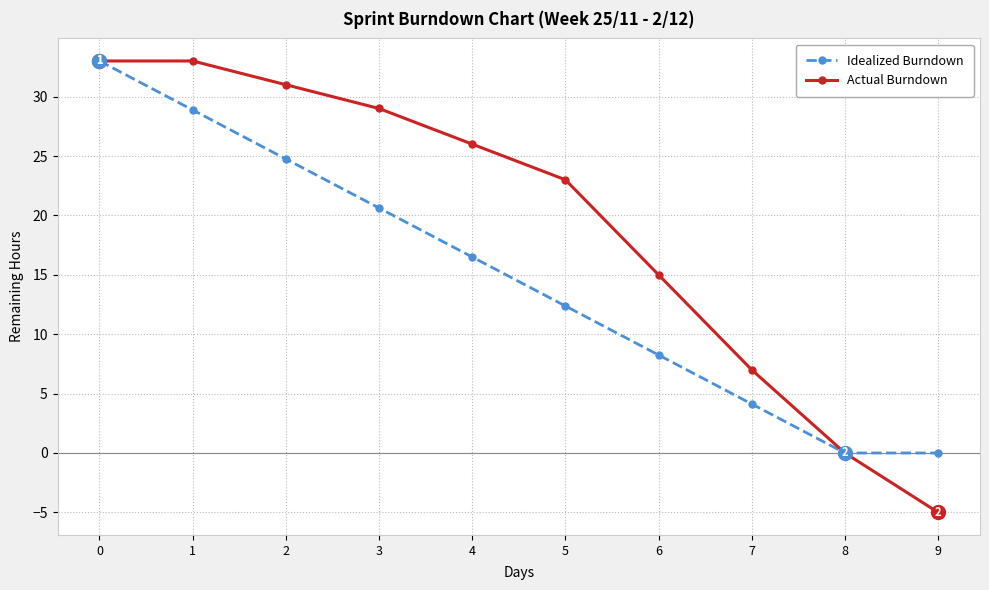

Which series has the largest range (max minus min)?

Actual Burndown